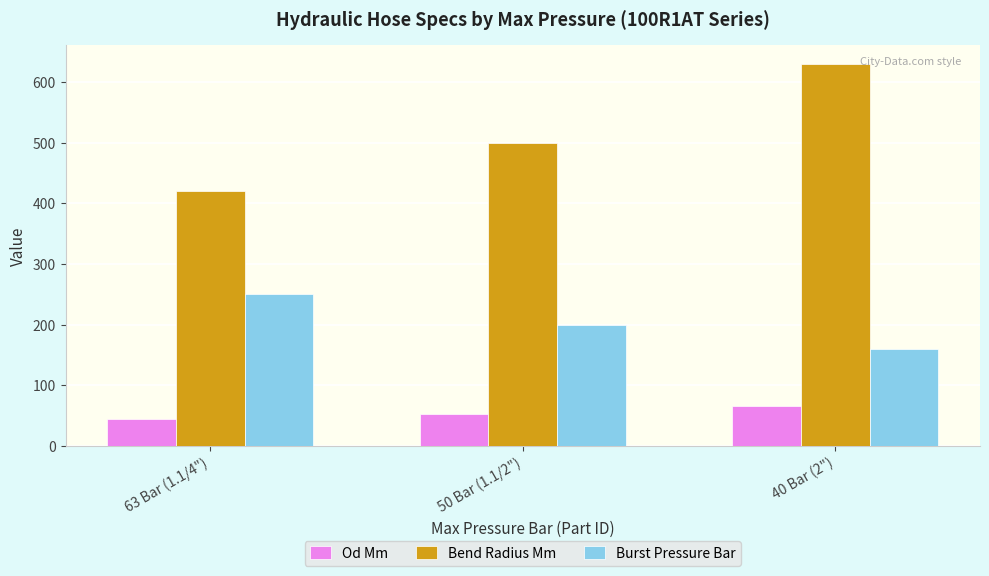

Count the Burst Pressure Bar values in the range 160 to 250.

3